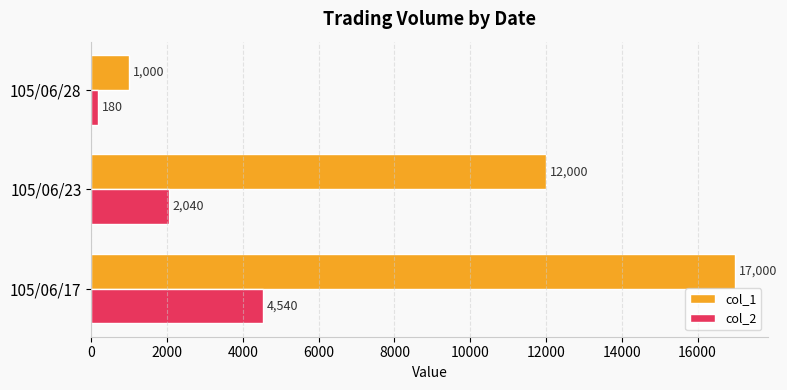

How many series are shown in this chart?

2